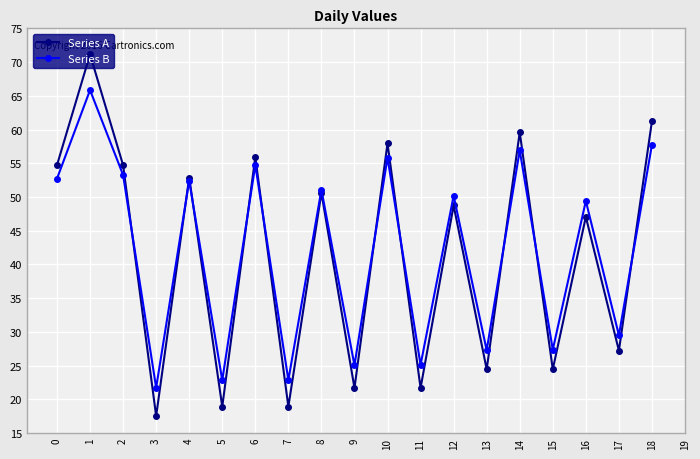

True or false: Series B has a value of 54.7 at 6.

True